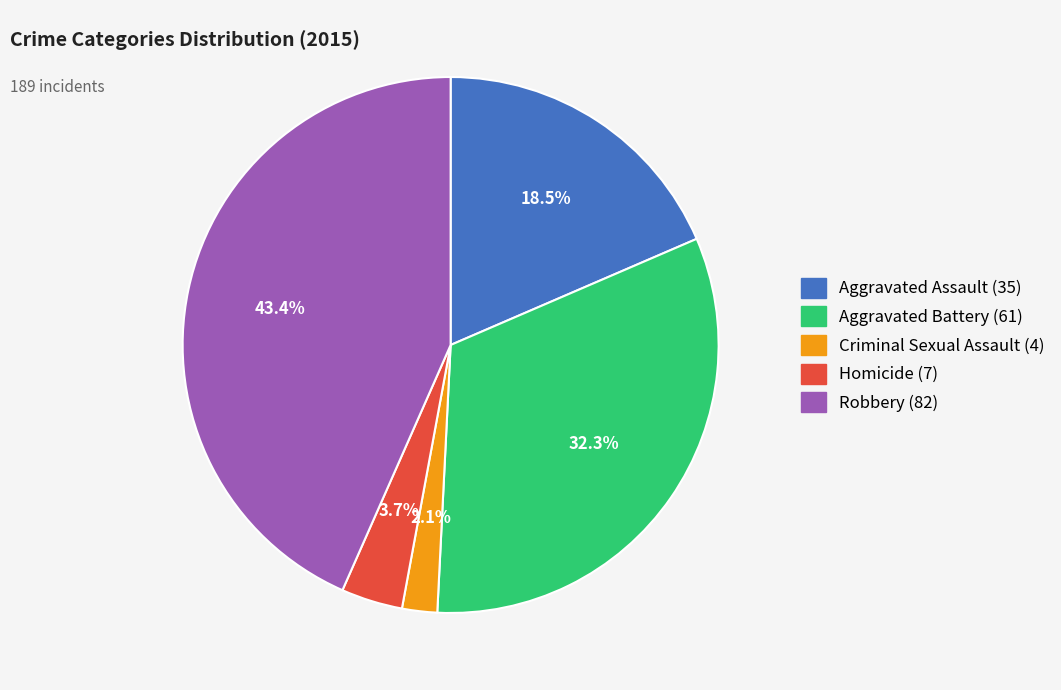

Is the sum of Aggravated Assault and Aggravated Battery greater than half?

Yes